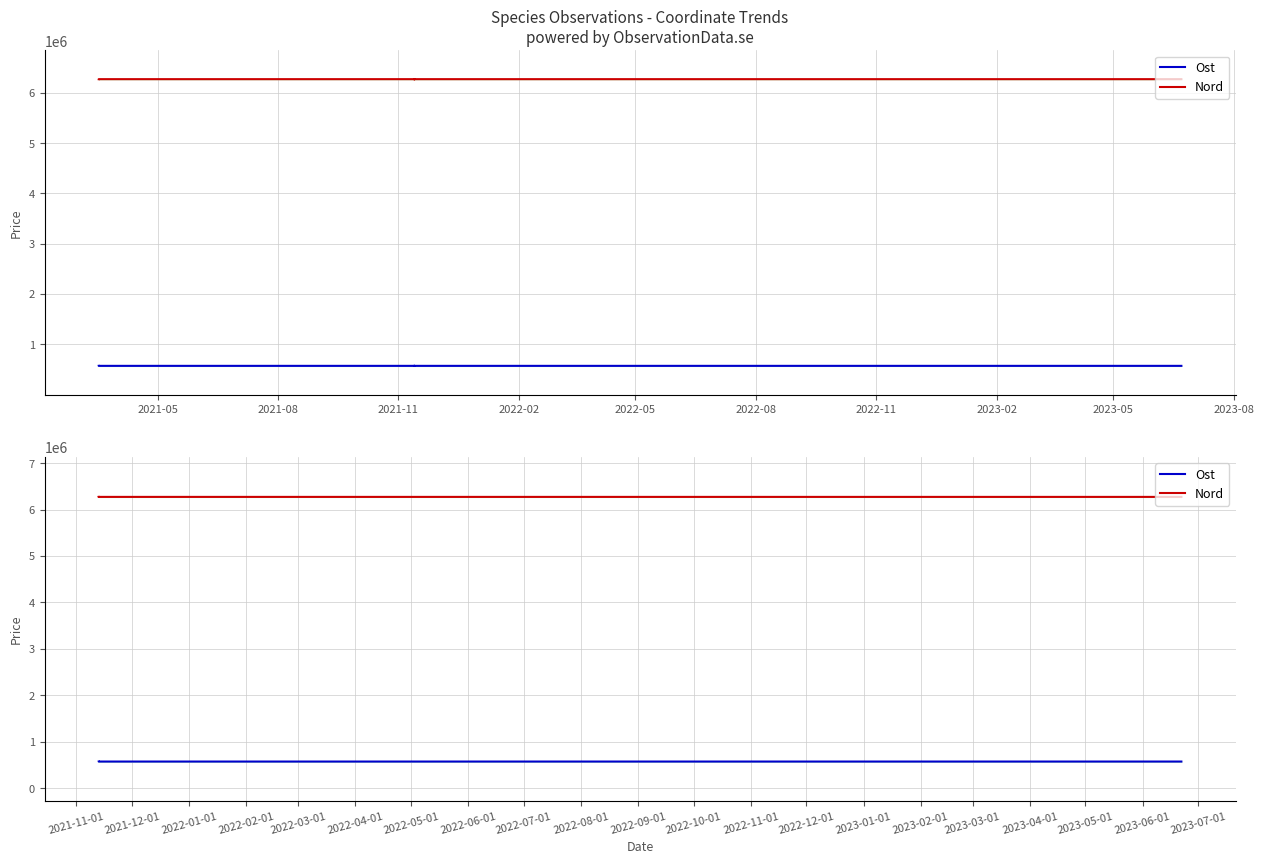

What is the highest value of the Ost series?

572009.8